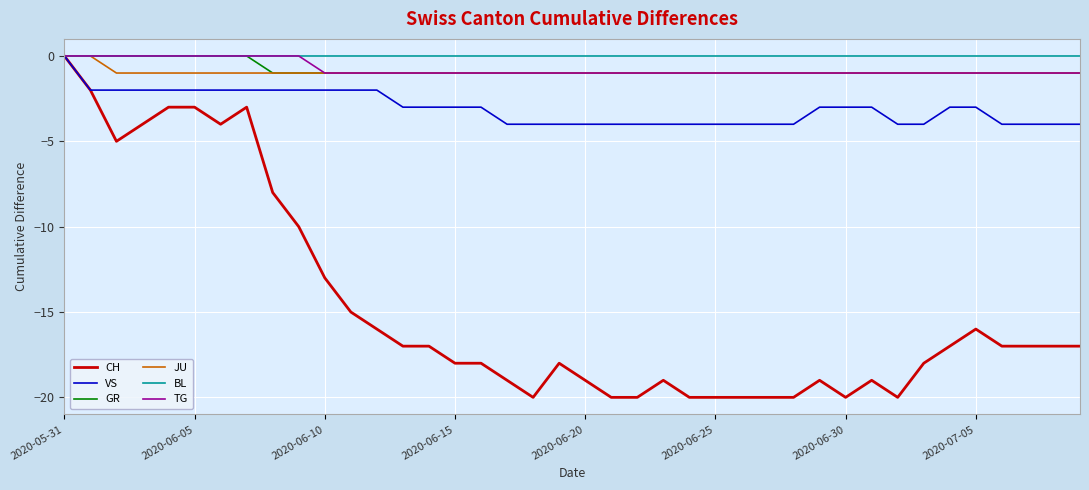

Does the chart display data point markers on the line(s)?

No